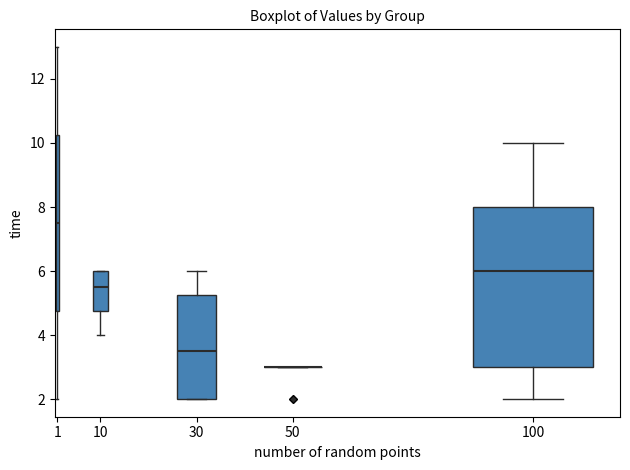

Where does the median line of the box at x = 30 sit on the y-axis? The values are not printed on the chart, so give them approximately, as read against the axis.

3.6